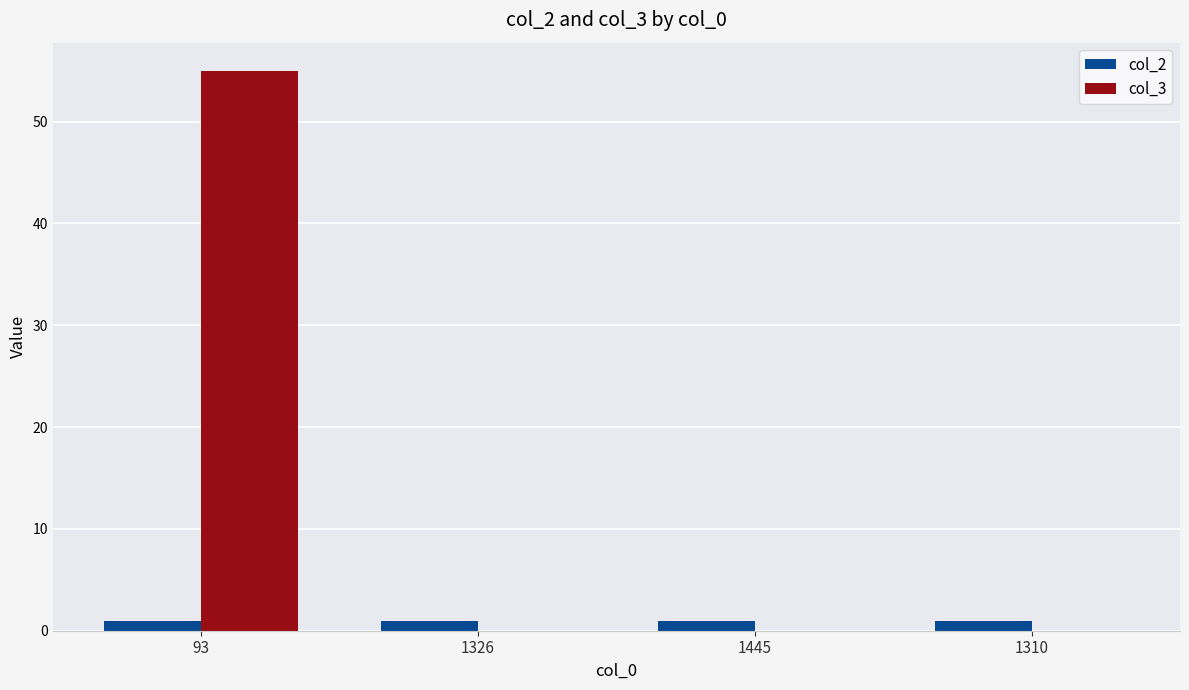

Are the bars grouped side by side (vs. stacked)?

Yes